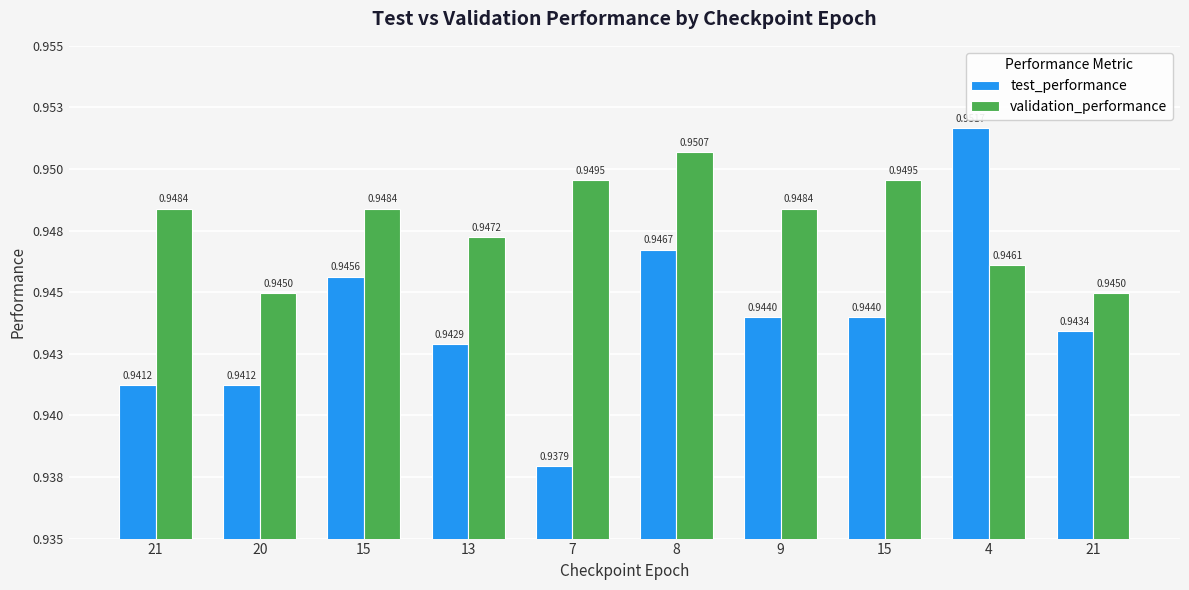

What are all the series names shown in the legend?

test_performance, validation_performance